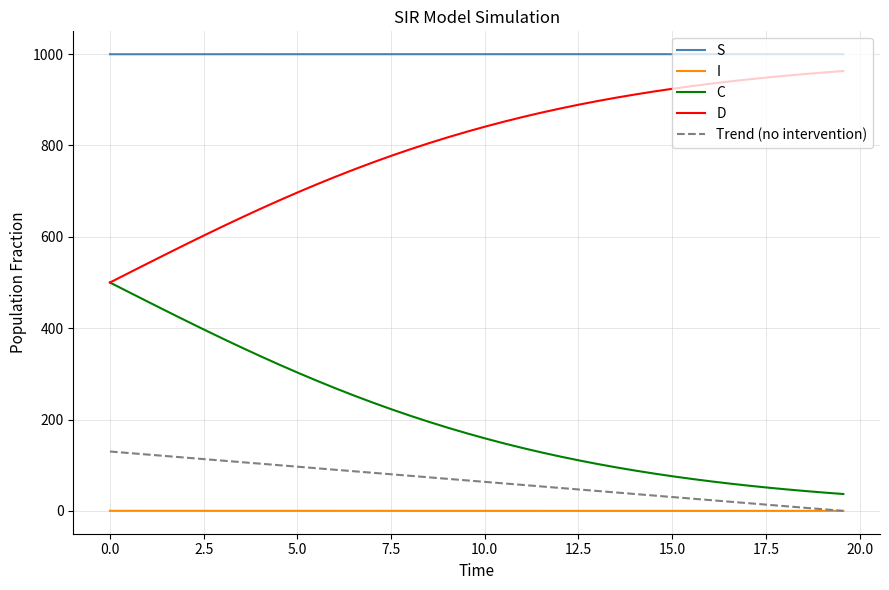

True or false: D and S intersect in this chart.

False